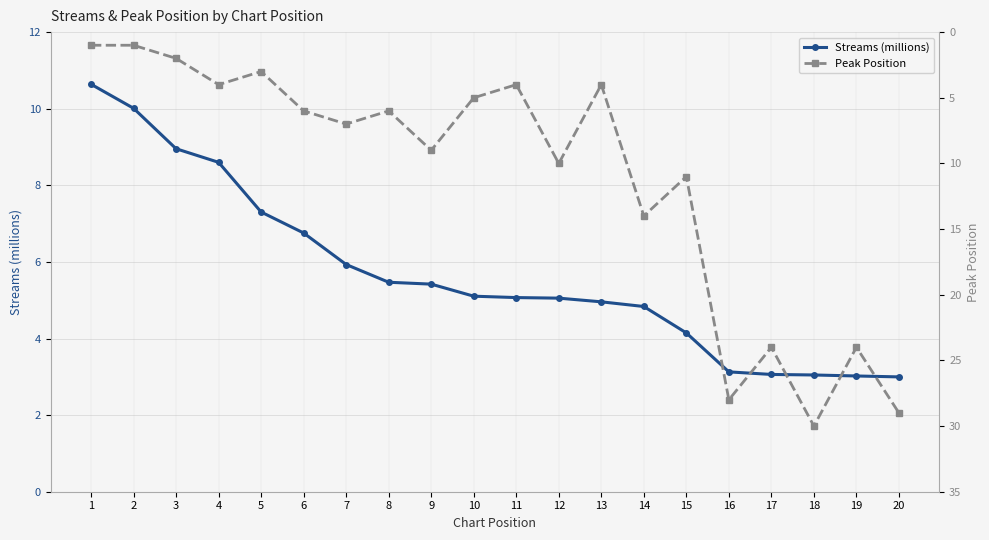

Between 5 and 10, which series saw the biggest shift?

Streams (millions)